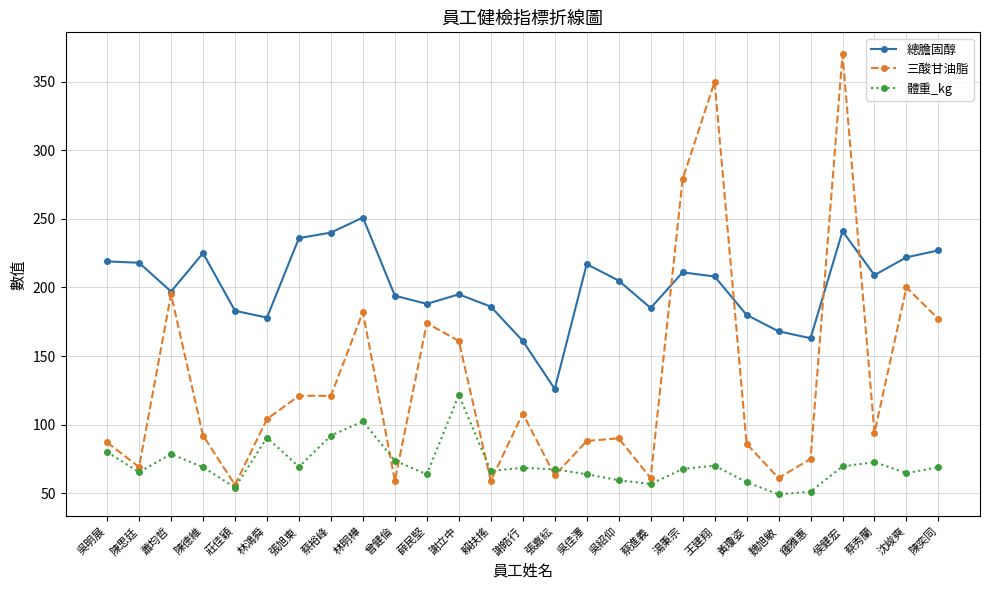

What is the spread (max minus min) of values at 林明樺?

148.7